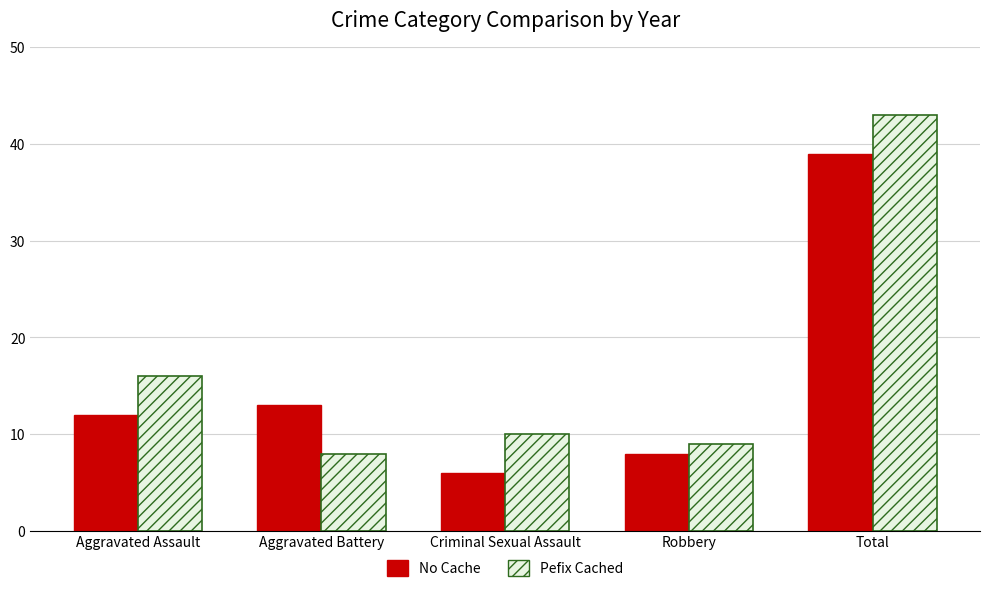

What is the total value across all series at Robbery?

17